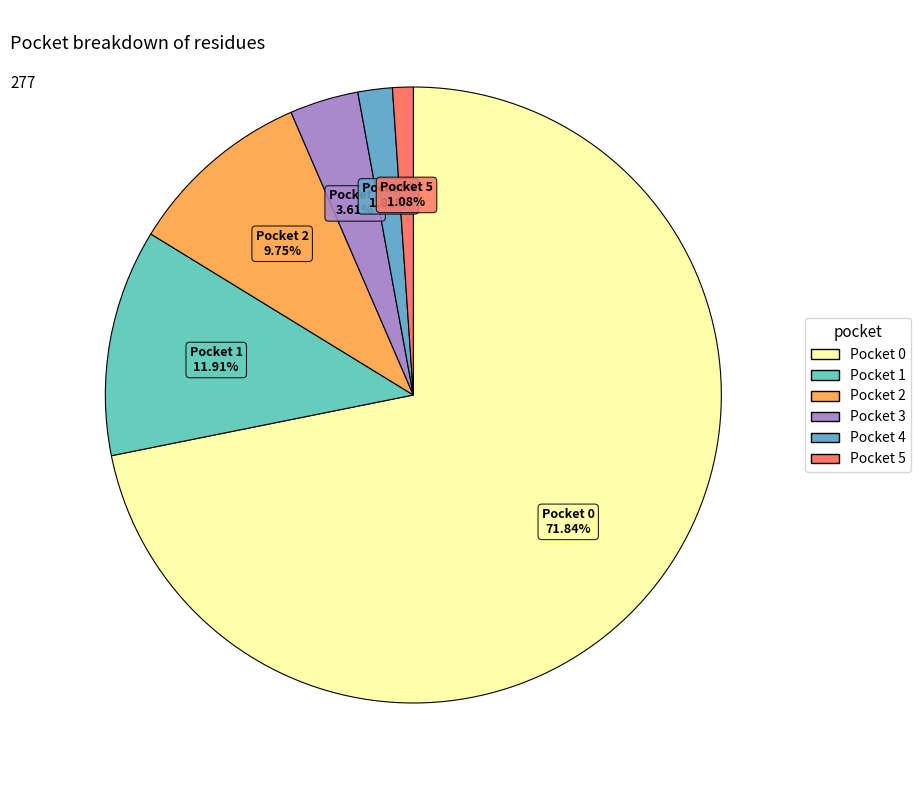

To the nearest percent, what is the difference between the largest and smallest slice percentages?

71%